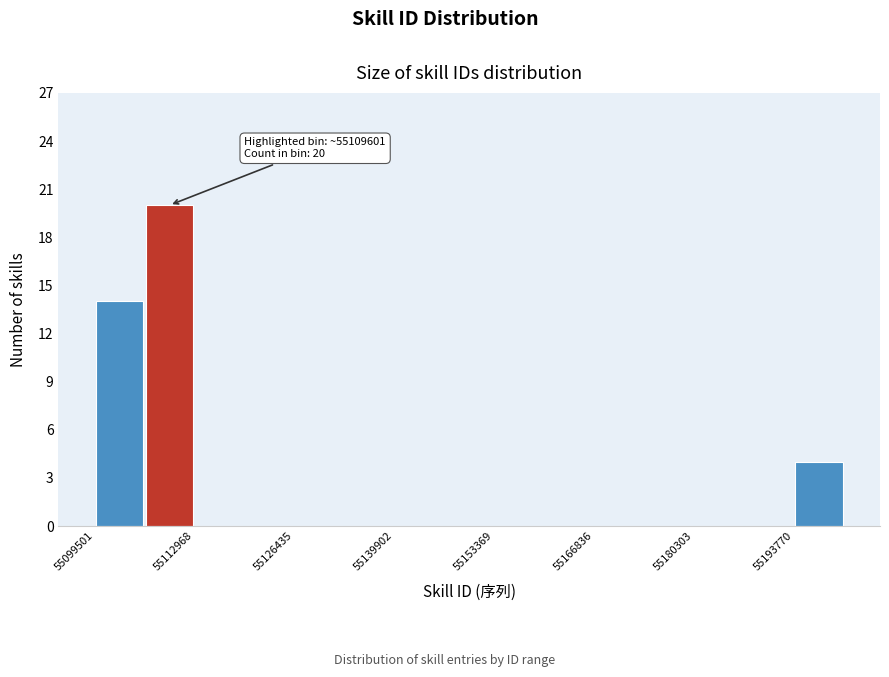

Read against the x-axis, roughly where is the centre of the tallest bar?

55110000